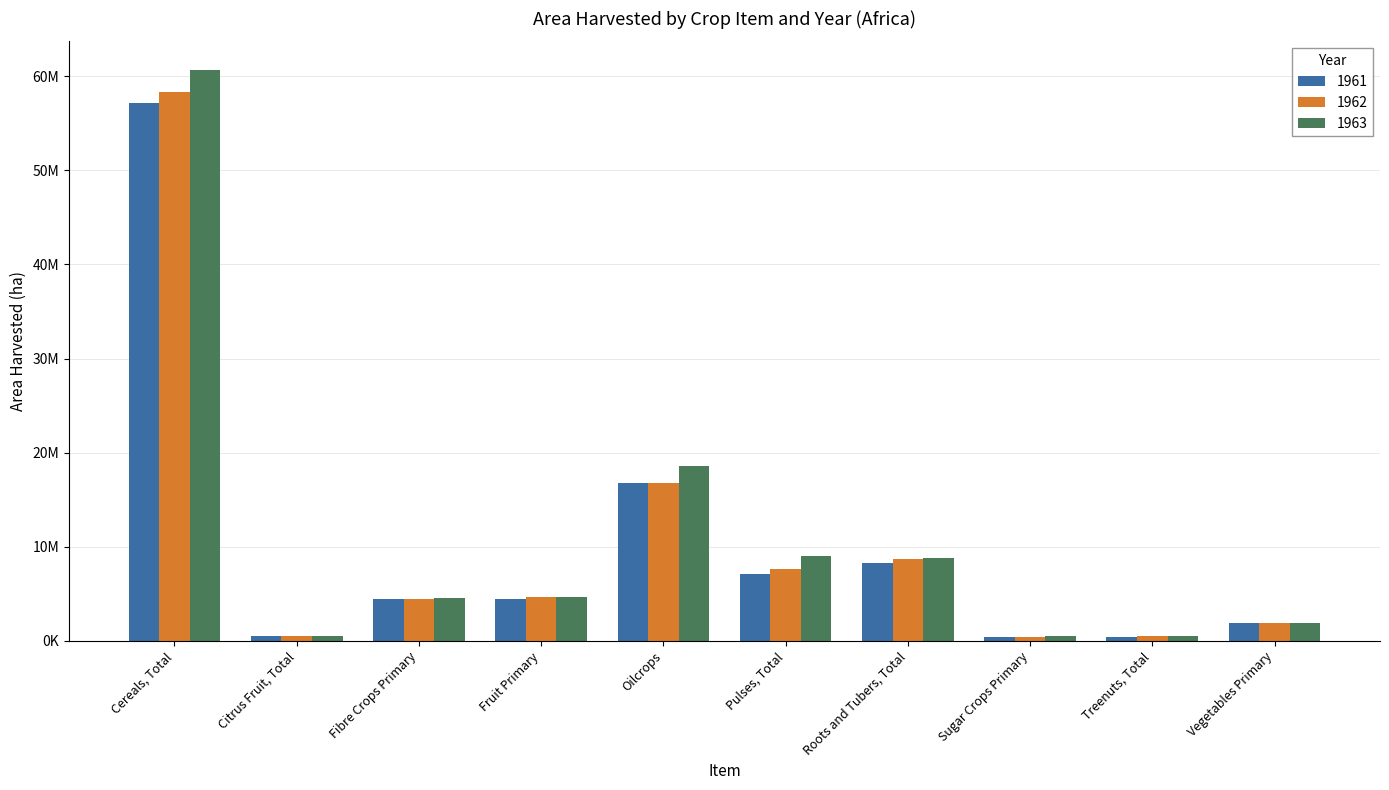

What position from the right is Vegetables Primary?

1